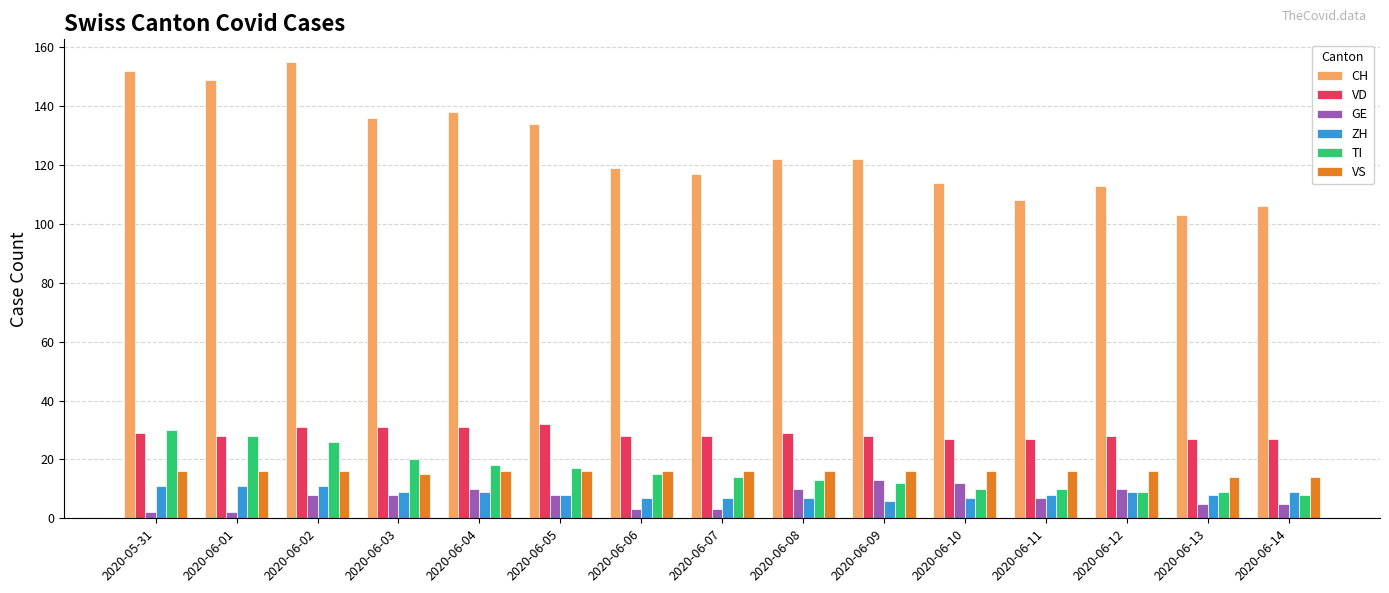

What is the difference between the ZH values at 2020-06-14 and 2020-06-01?

2